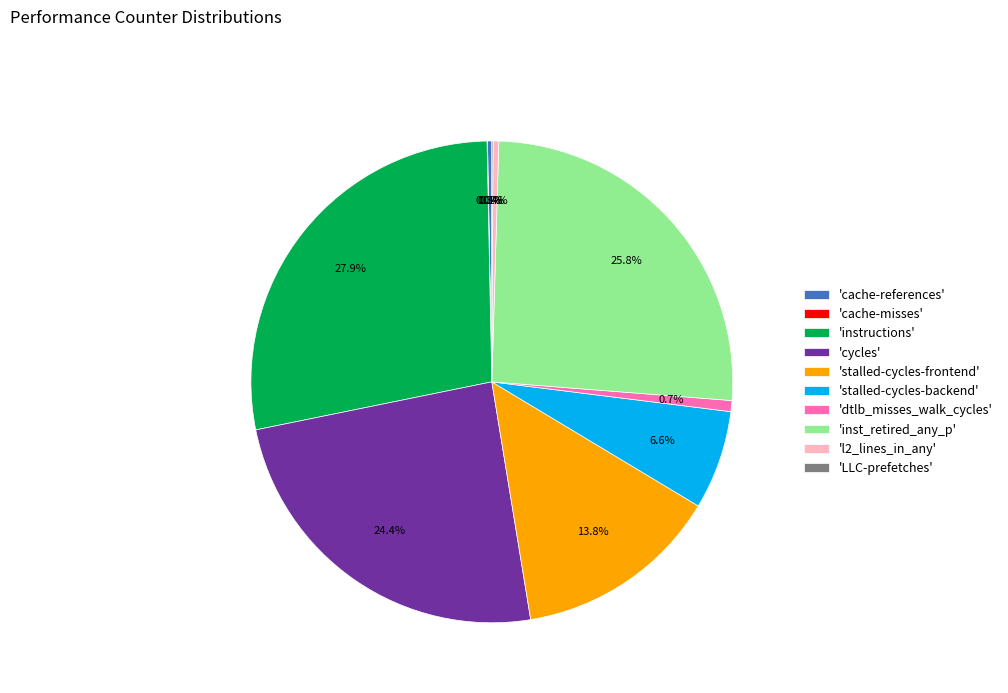

What portion of the pie excludes 'l2_lines_in_any'?

99.6%